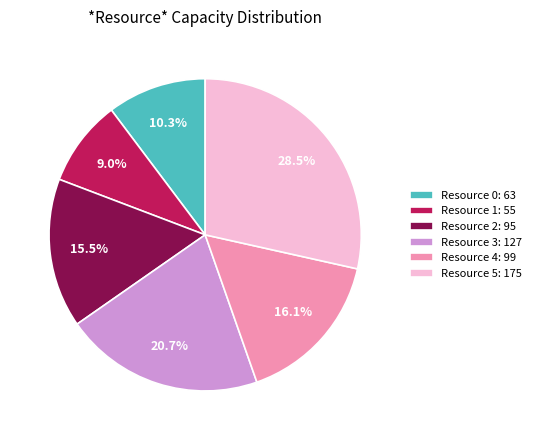

What percentage do Resource 2 and Resource 4 together represent?

31.6%